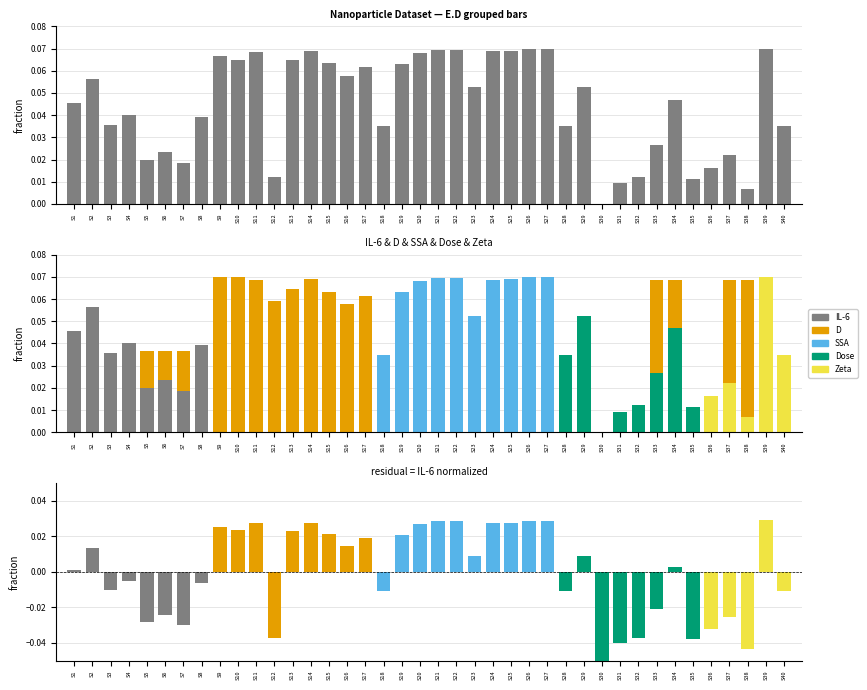

Reading left to right, extract all data points from this chart.

IL-6: 0.0	0.1	0.0	0.0	0.0	0.0	0.0	0.0	0.1	0.1	0.1	0.0	0.1	0.1	0.1	0.1	0.1	0.0	0.1	0.1	0.1	0.1	0.1	0.1	0.1	0.1	0.1	0.0	0.1	0.0	0.0	0.0	0.0	0.0	0.0	0.0	0.0	0.0	0.1	0.0
D: 0.0	0.0	0.0	0.0	0.0	0.0	0.0	0.0	0.1	0.1	0.1	0.1	0.0	0.0	0.0	0.0	0.0	0.0	0.0	0.0	0.0	0.0	0.0	0.0	0.0	0.0	0.0	0.0	0.0	0.0	0.0	0.0	0.1	0.1	0.0	0.0	0.1	0.1	0.0	0.0